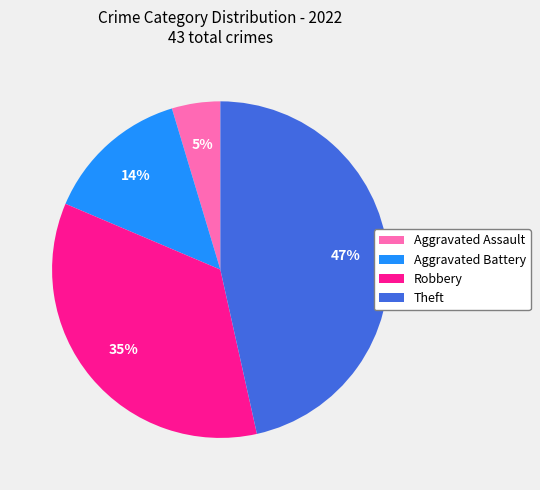

To the nearest percent, what percentage of the pie is Theft?

47%